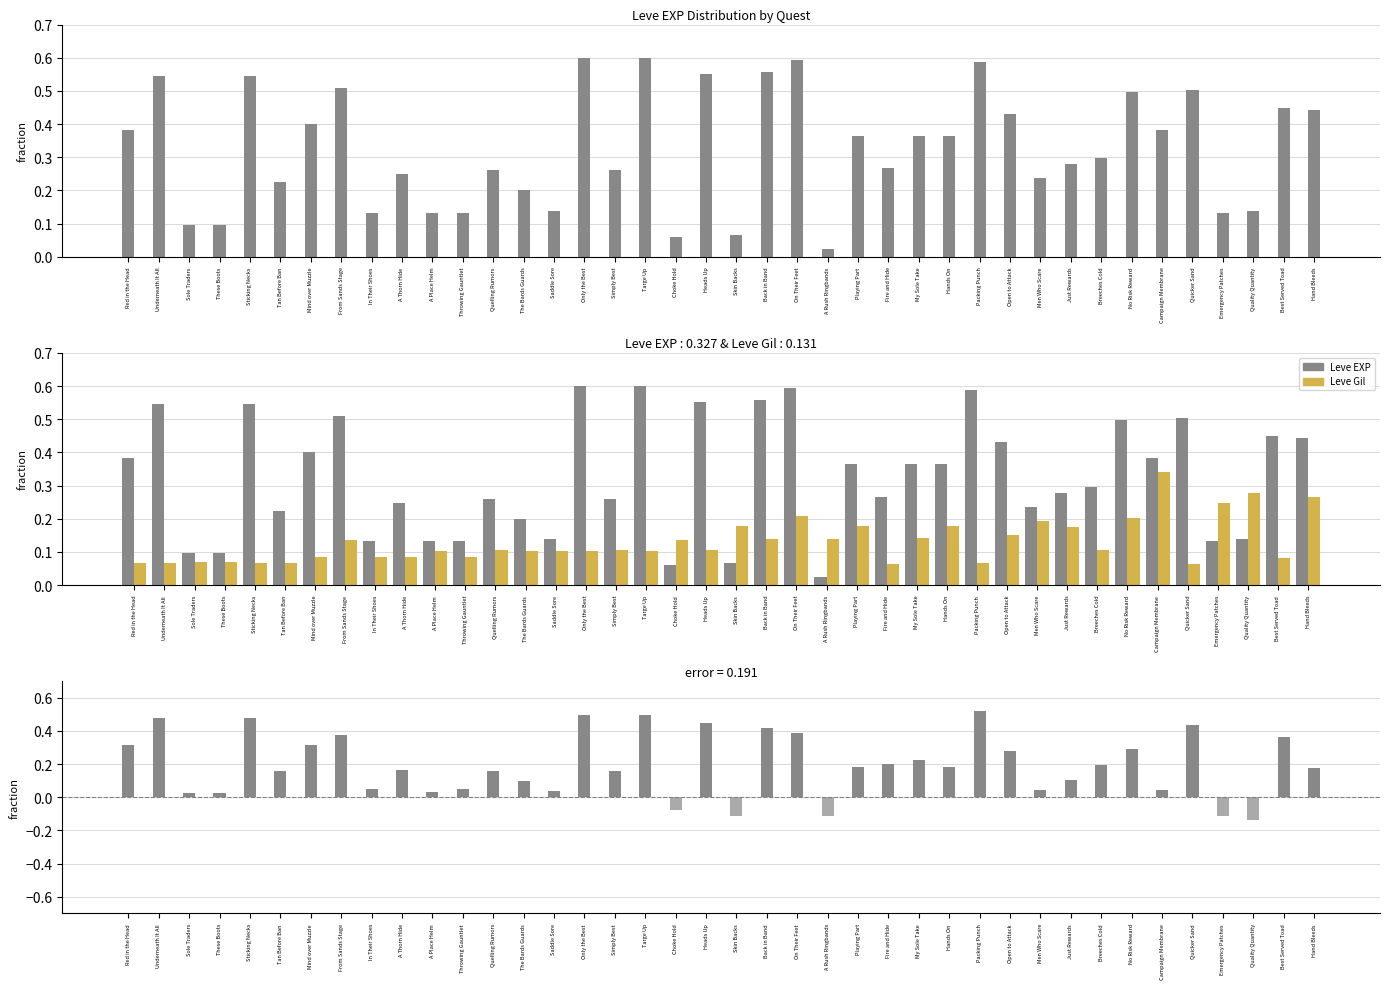

What value does the Leve Gil series have at Simply Best?

0.1